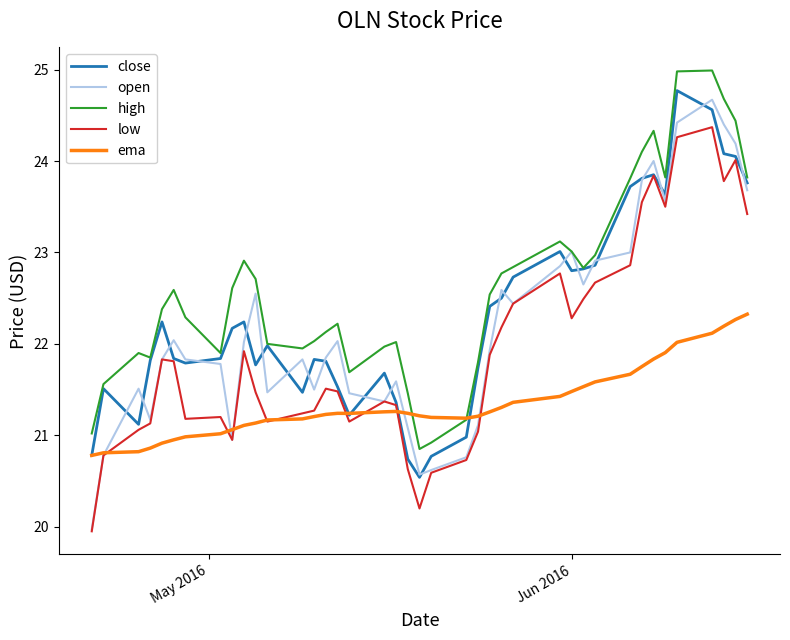

Which series has the widest spread of values?

open